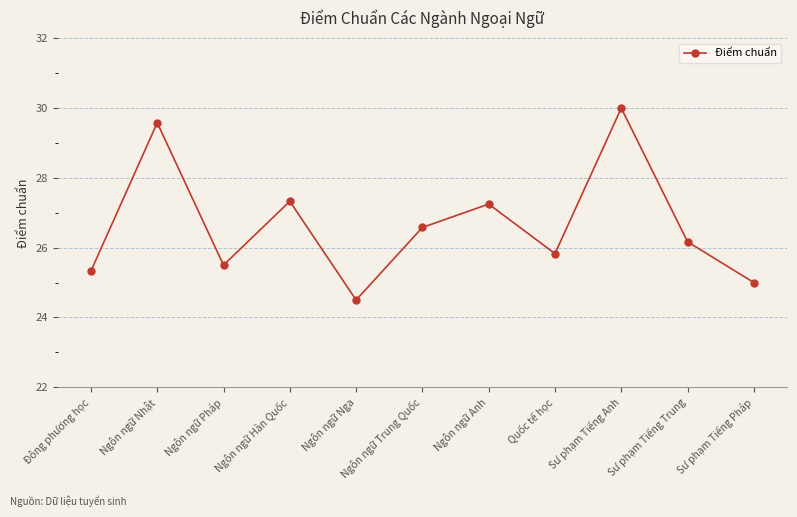

What is the maximum value shown in the chart?

30.0